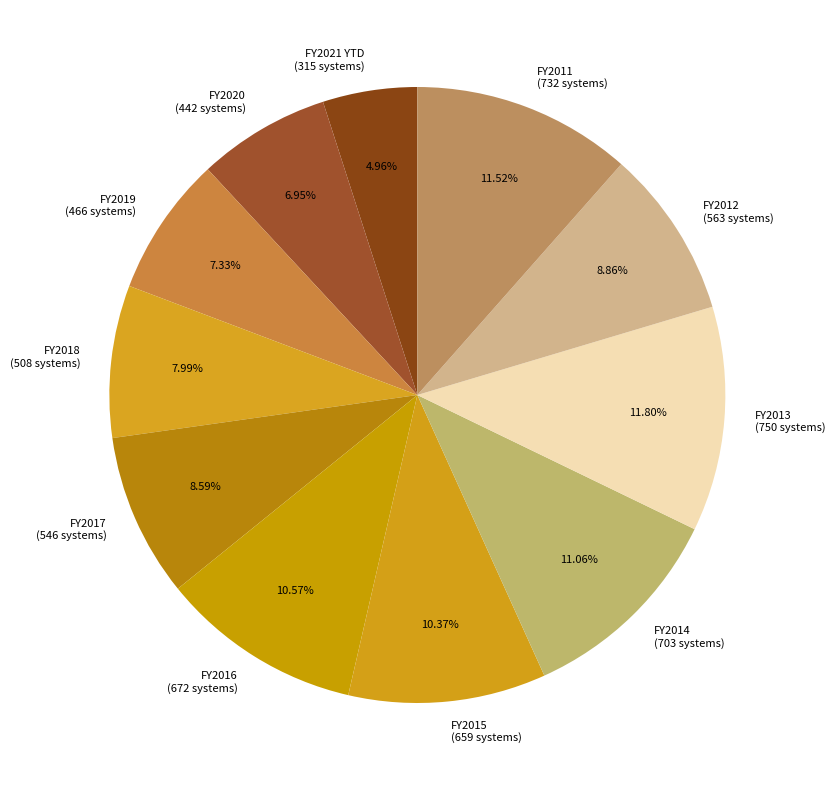

To the nearest percent, what percentage of the pie is FY2019?

7%